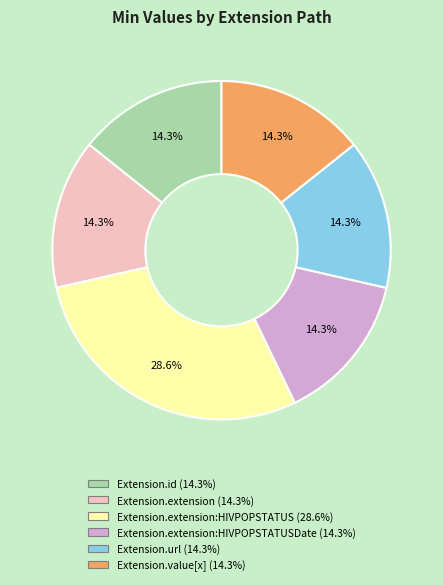

Is there any slice that represents more than half of the pie?

No